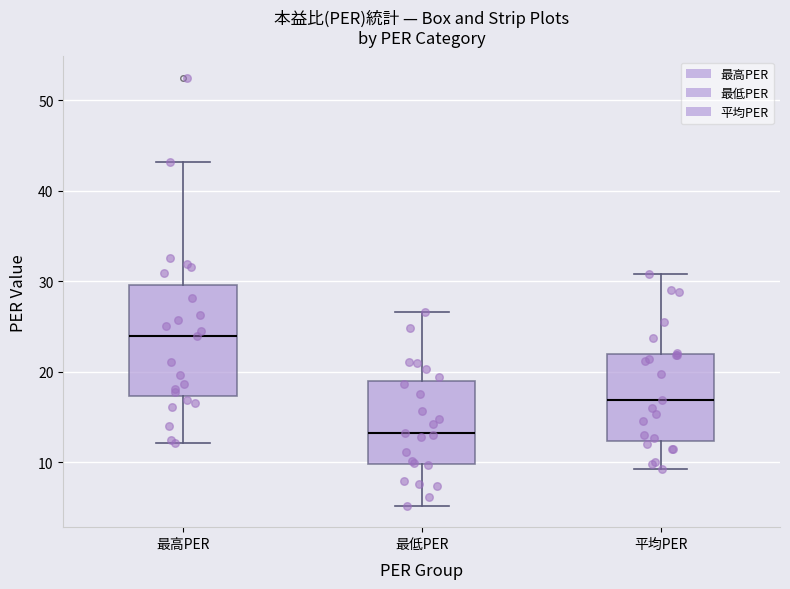

Which box has the lowest median line?

最低PER